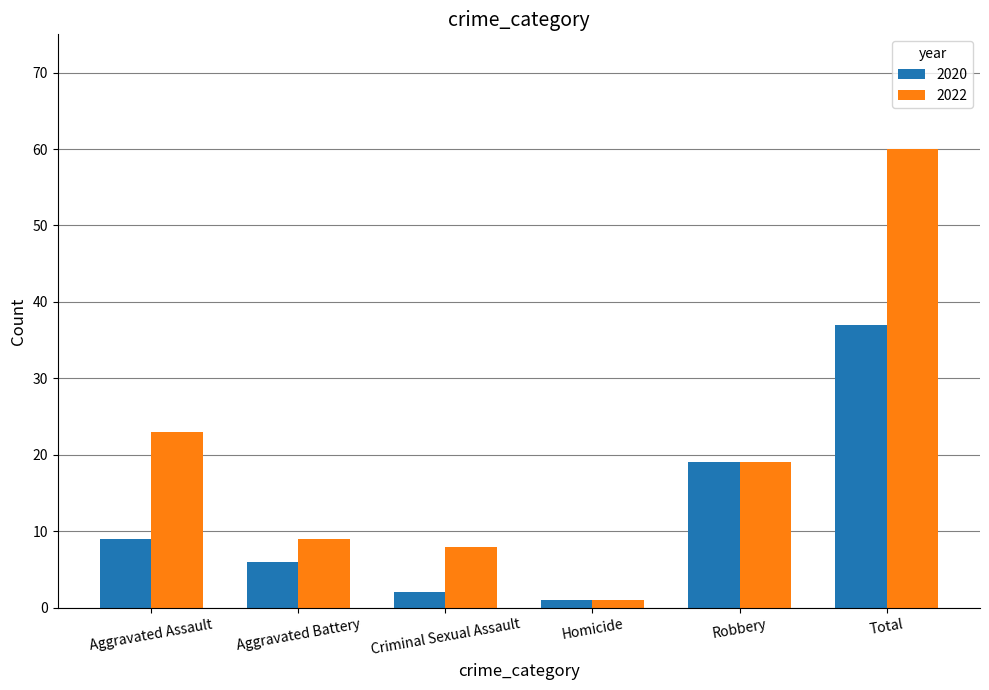

What is the difference between the 2022 values at Criminal Sexual Assault and Aggravated Battery?

1